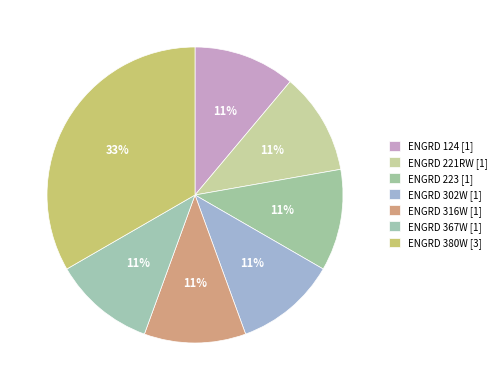

Is there any slice that represents more than half of the pie?

No